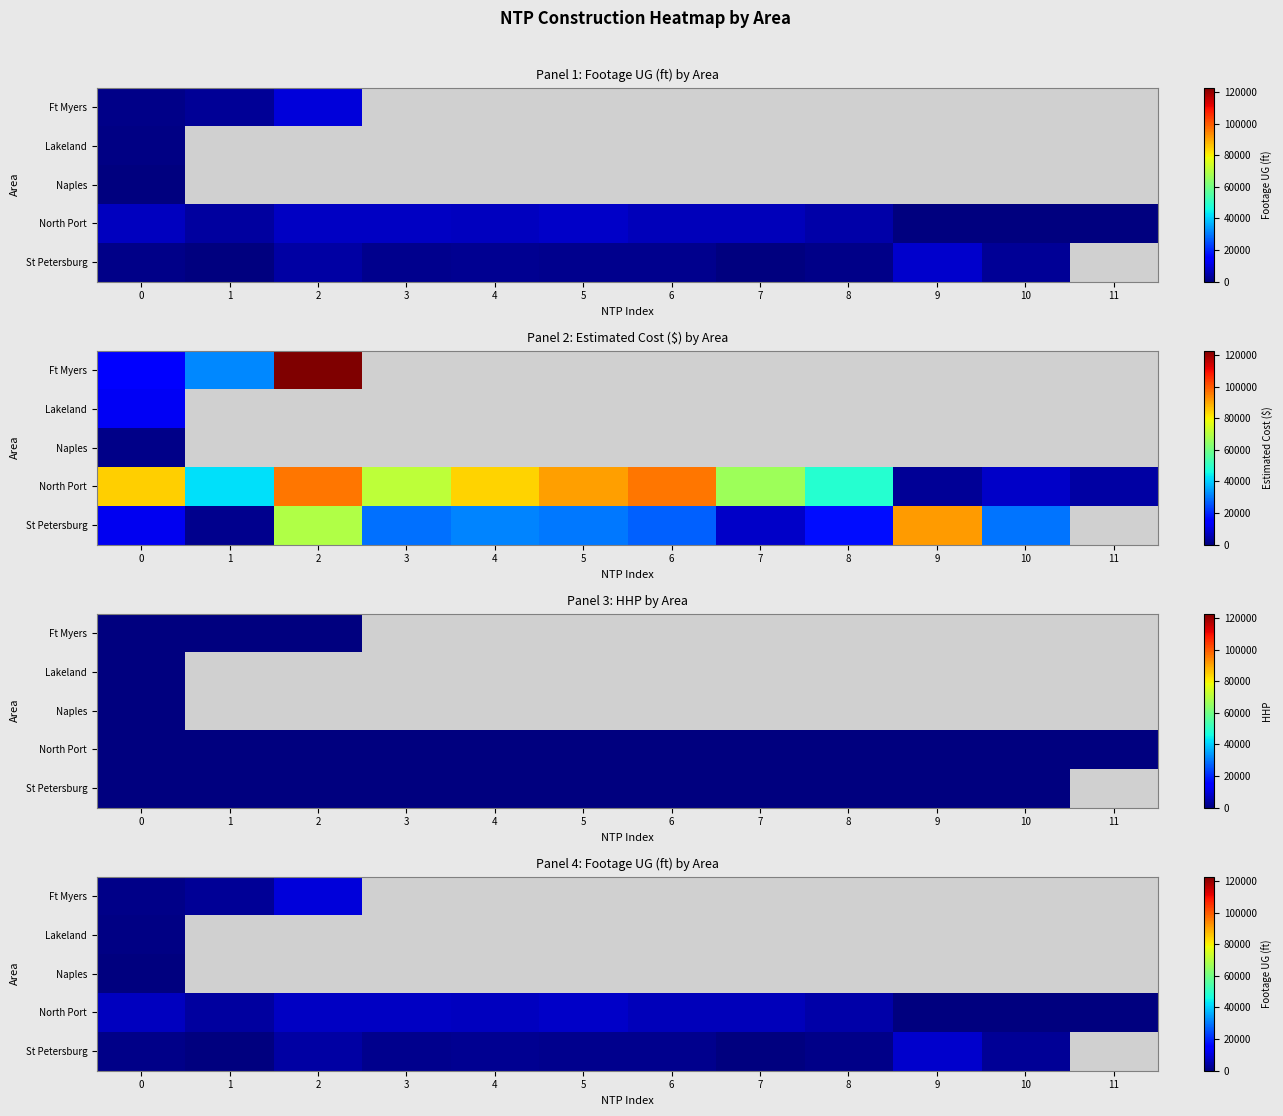

Which series has the largest range (max minus min)?

Ft Myers